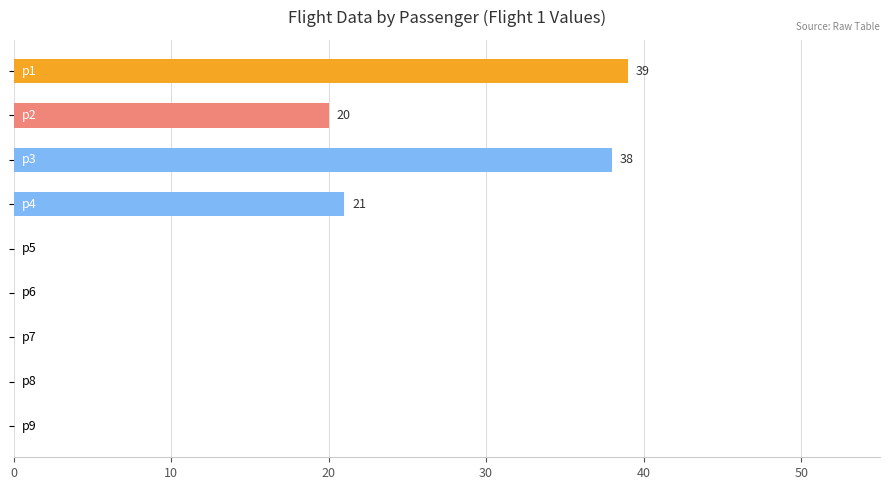

What is the greatest value displayed?

39